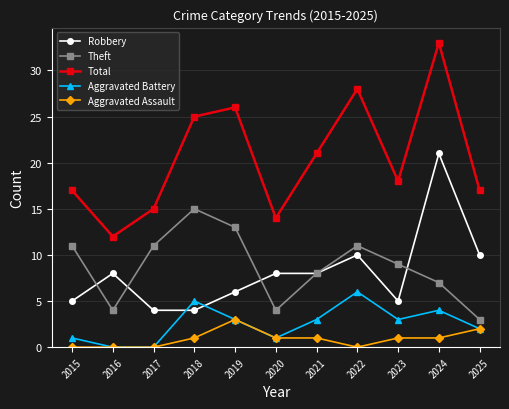

What is the sum of the Theft values at 2016 and 2017?

15